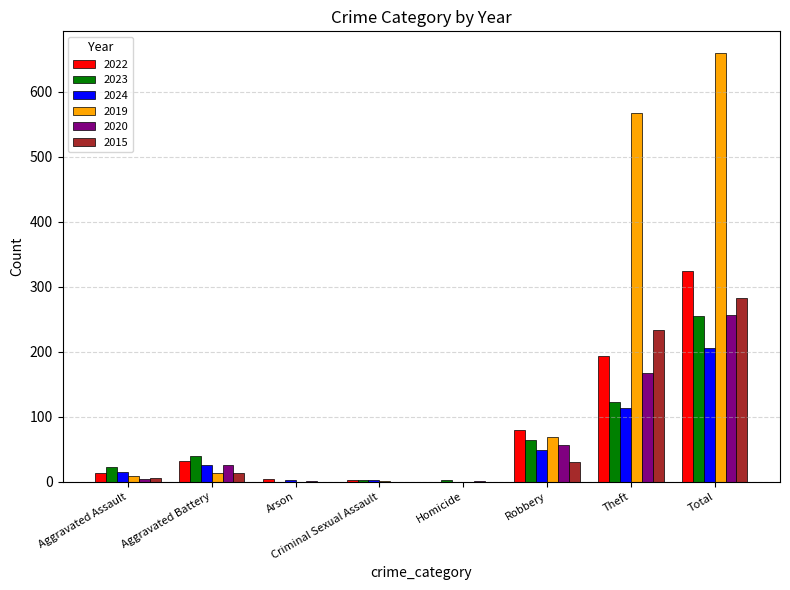

Between Robbery and Theft, which series saw the biggest shift?

2019